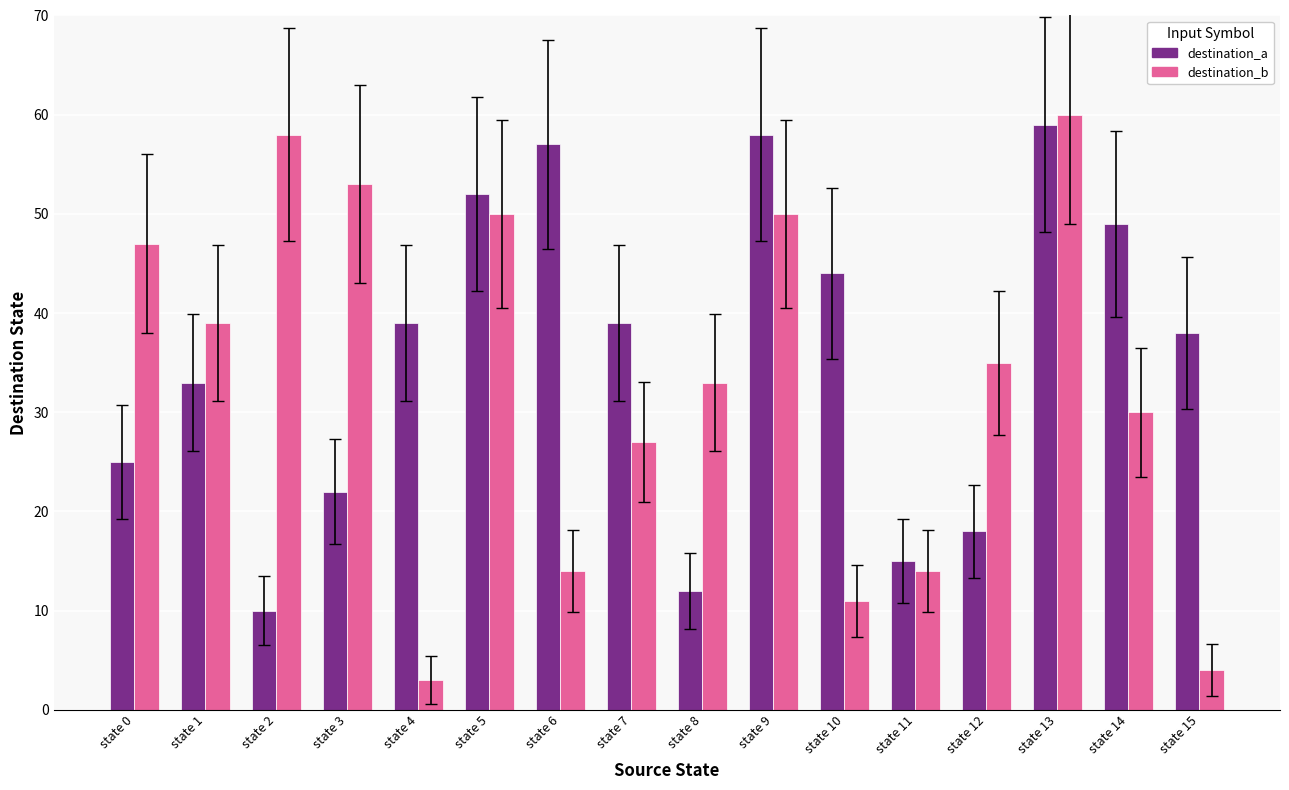

Which series has the largest range (max minus min)?

destination_b